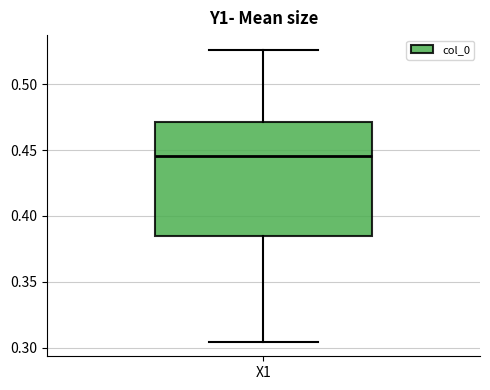

Read this box plot against the y-axis: the position of the median line, the range covered by the box, and the ends of both whiskers. The values are not printed on the chart, so give them approximately, as read against the axis.

median 0.445, box 0.385 to 0.470, whiskers 0.305 to 0.525